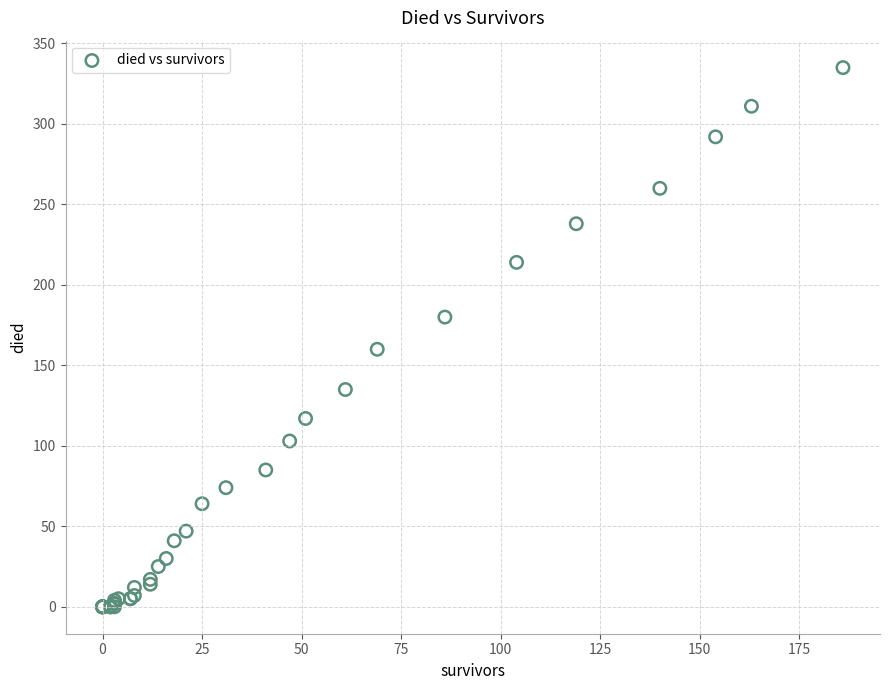

What Y value in the scatter plot is closest to 167?

160